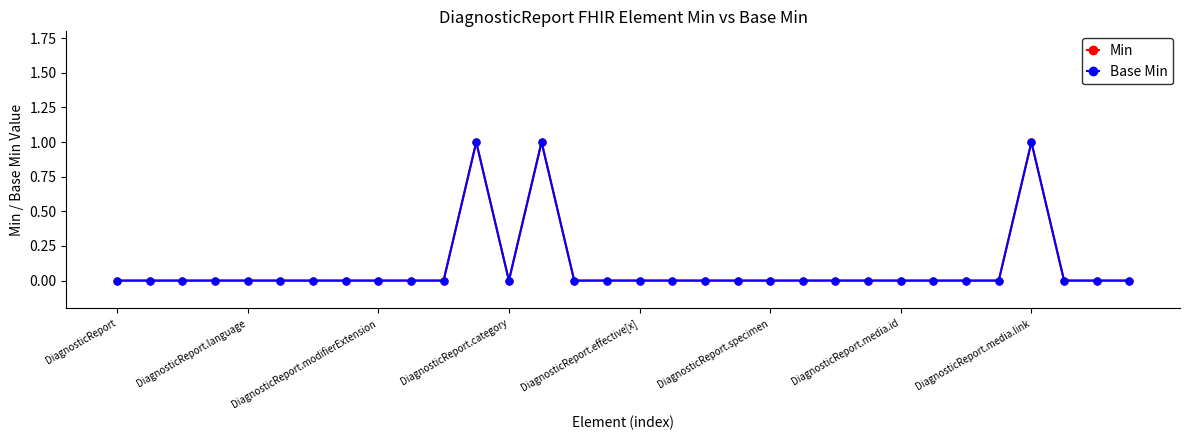

Is this an area chart (filled region under the line)?

No